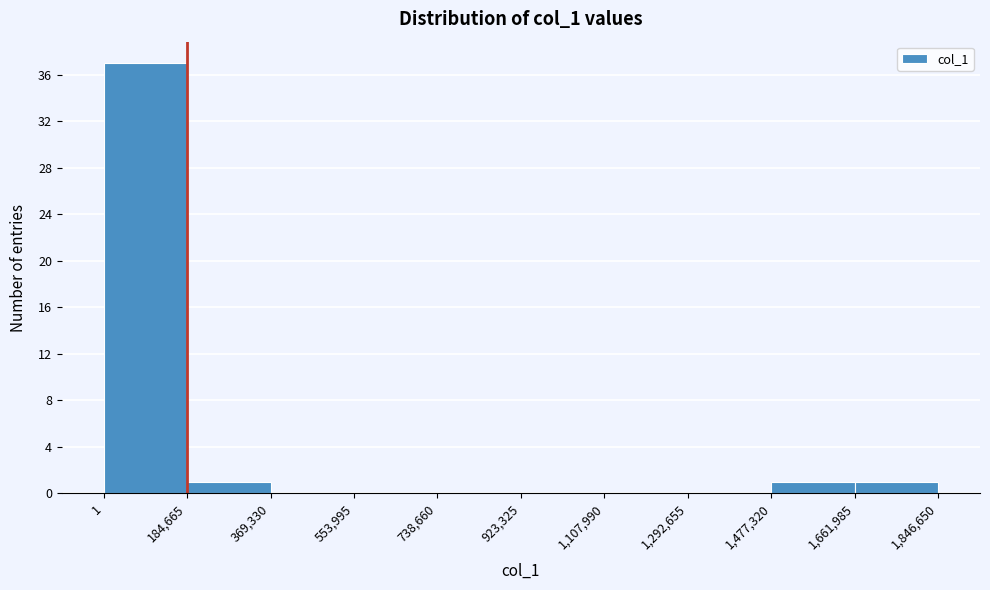

Which range on the x-axis has the tallest bar?

1 to 184,665